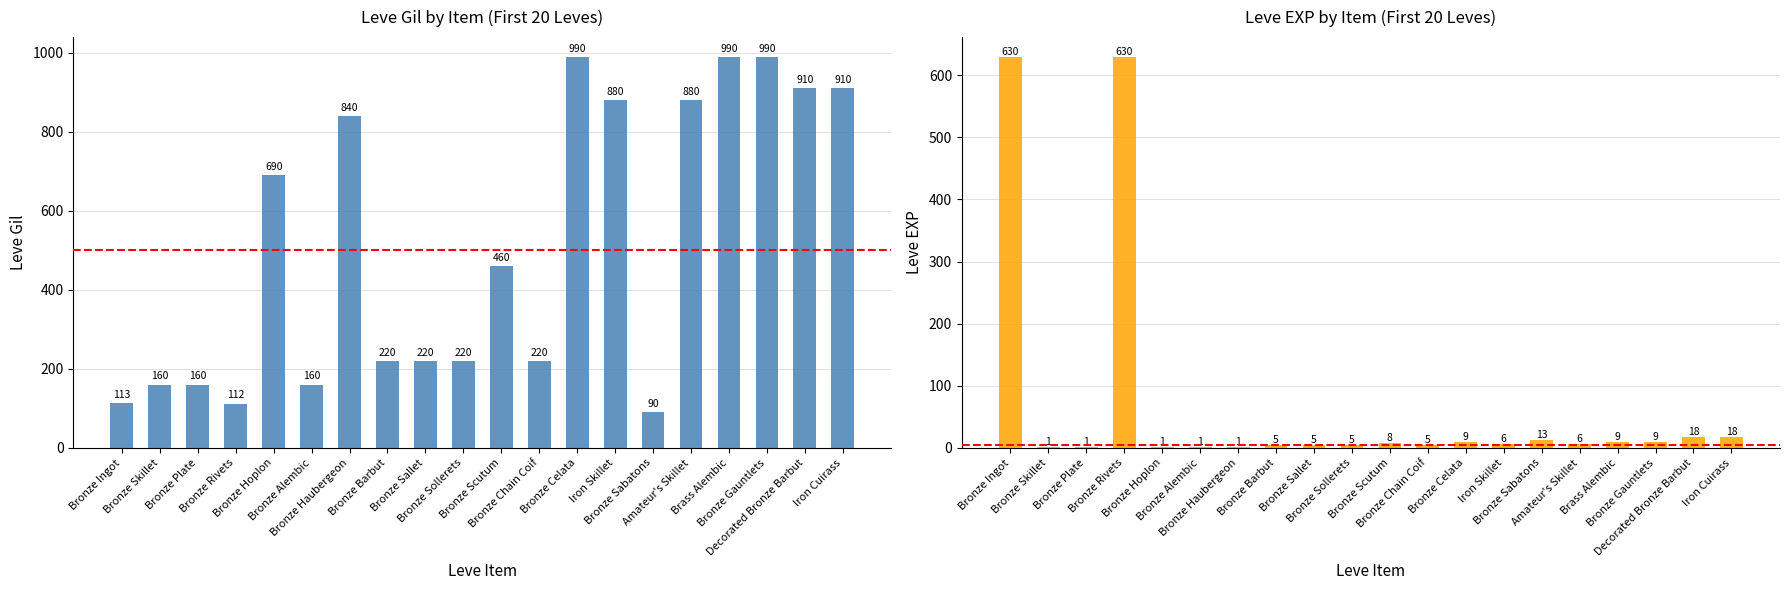

Reading left to right, what are all the values shown in this chart?

Leve Gil: Bronze Ingot=113	Bronze Skillet=160	Bronze Plate=160	Bronze Rivets=112	Bronze Hoplon=690	Bronze Alembic=160	Bronze Haubergeon=840	Bronze Barbut=220	Bronze Sallet=220	Bronze Sollerets=220	Bronze Scutum=460	Bronze Chain Coif=220	Bronze Celata=990	Iron Skillet=880	Bronze Sabatons=90	Amateur's Skillet=880	Brass Alembic=990	Bronze Gauntlets=990	Decorated Bronze Barbut=910	Iron Cuirass=910
Leve EXP: Bronze Ingot=630	Bronze Skillet=1	Bronze Plate=1	Bronze Rivets=630	Bronze Hoplon=1	Bronze Alembic=1	Bronze Haubergeon=1	Bronze Barbut=5	Bronze Sallet=5	Bronze Sollerets=5	Bronze Scutum=8	Bronze Chain Coif=5	Bronze Celata=9	Iron Skillet=6	Bronze Sabatons=13	Amateur's Skillet=6	Brass Alembic=9	Bronze Gauntlets=9	Decorated Bronze Barbut=18	Iron Cuirass=18